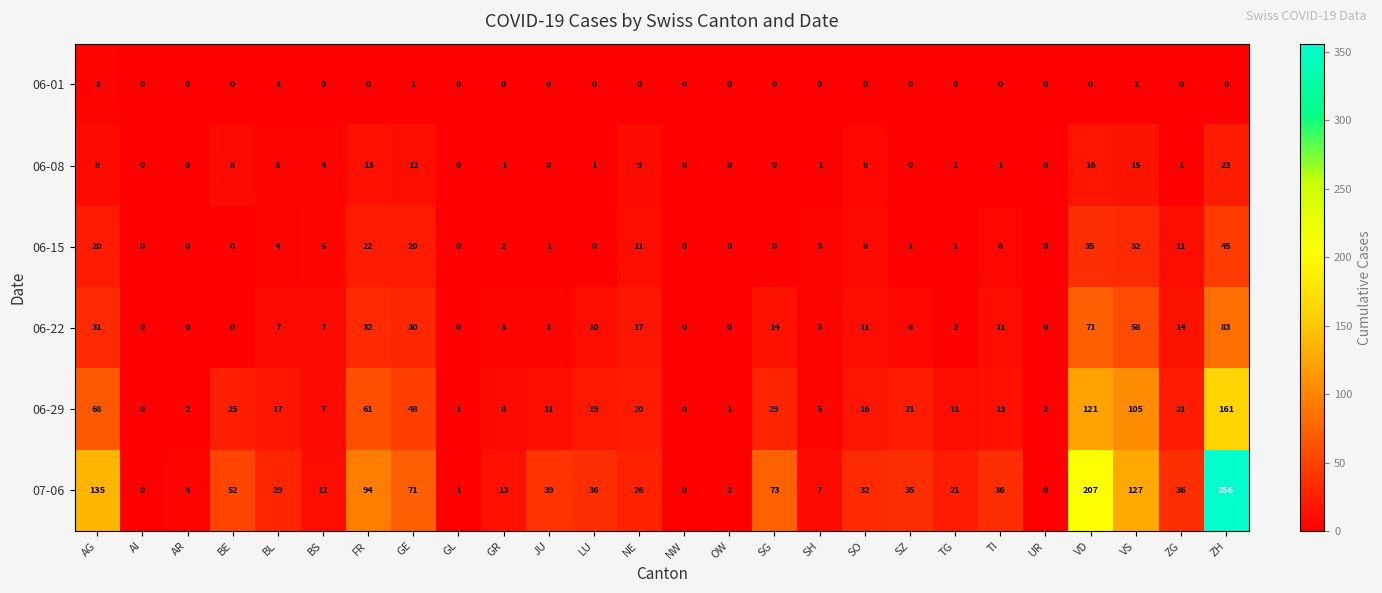

What value does the 06-22 series have at NE, to the nearest 5?

15